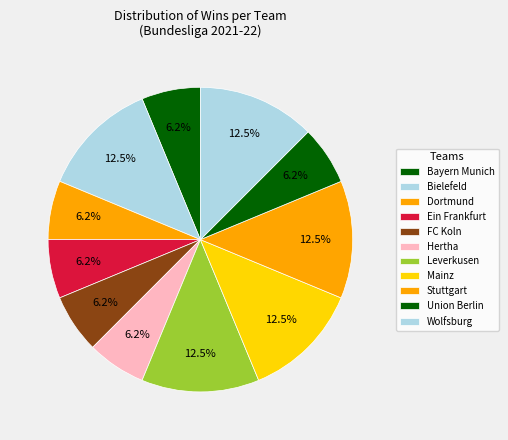

How many slices are in this pie chart?

11